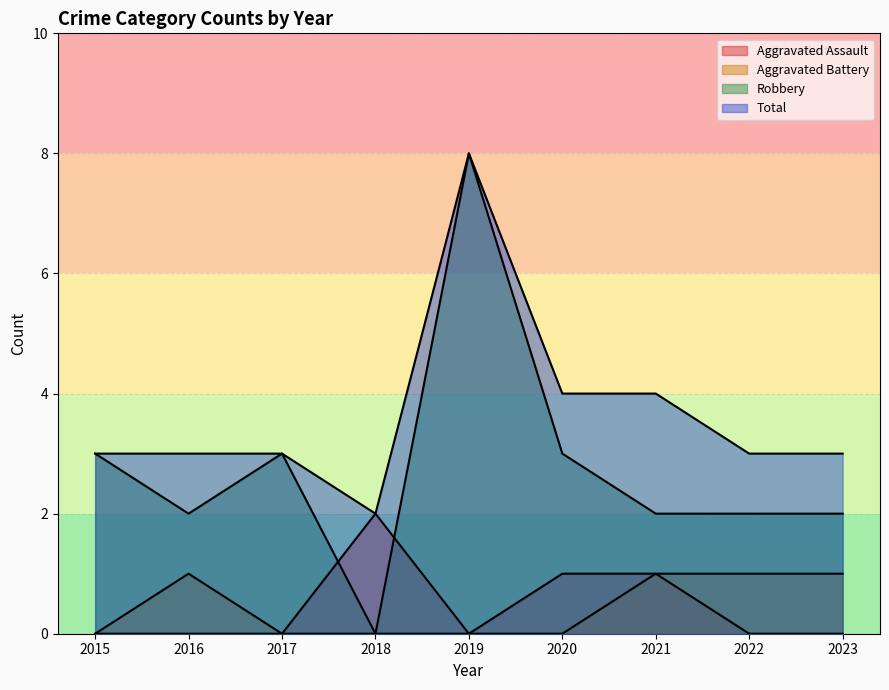

Is the value of Robbery at 2020 greater than the value of Total at 2017?

No